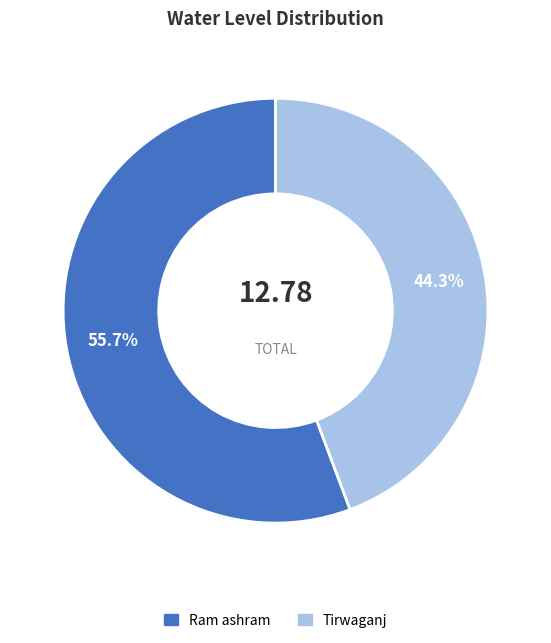

Is it true that Tirwaganj is 54% of the pie?

False